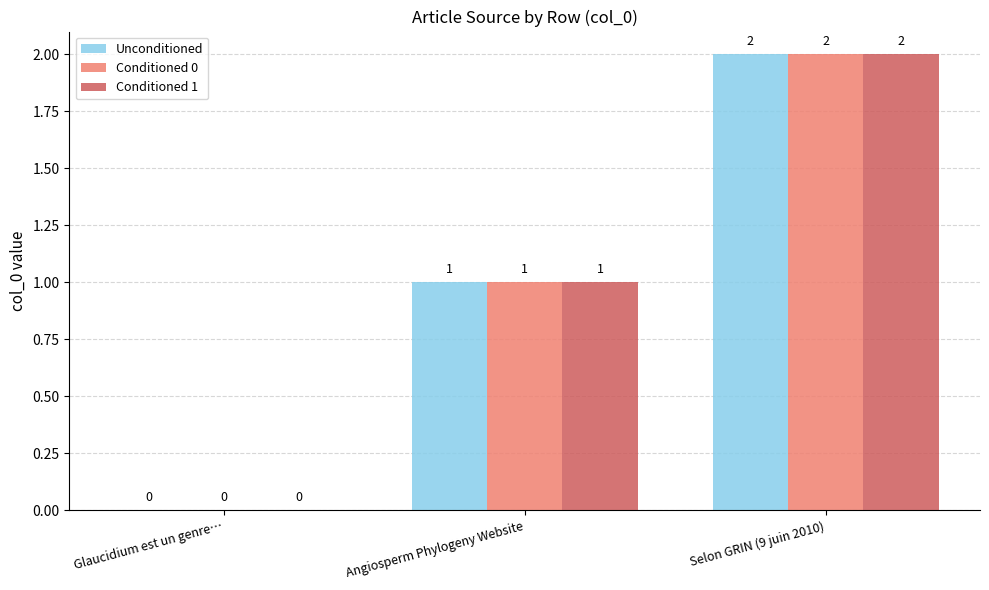

Which category has the highest value across all series?

Selon GRIN (9 juin 2010)